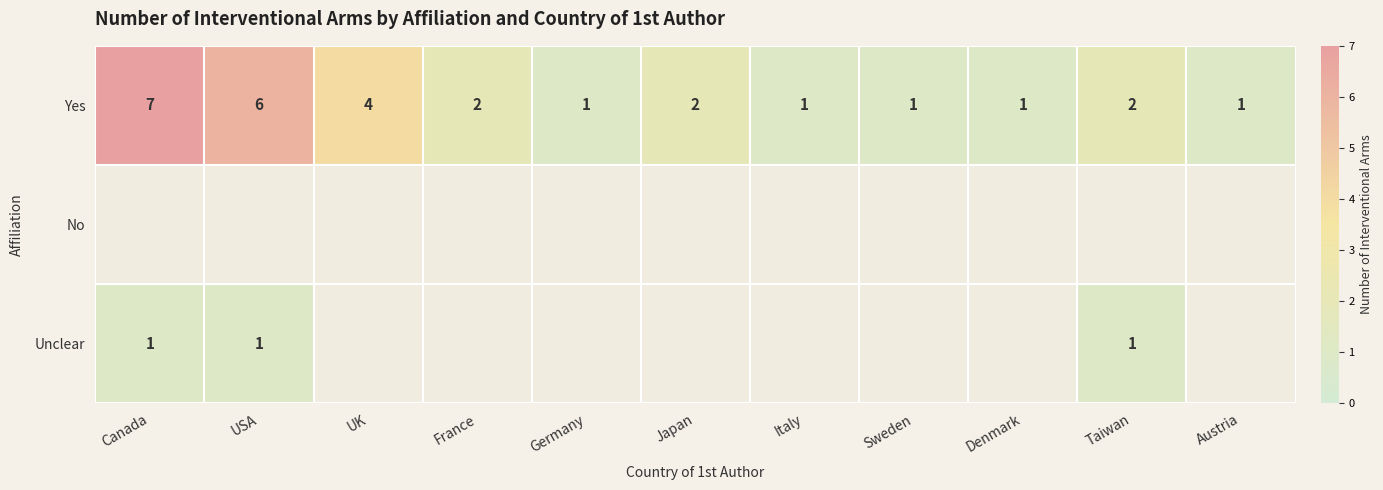

Which category has the highest value in the Yes series?

Canada